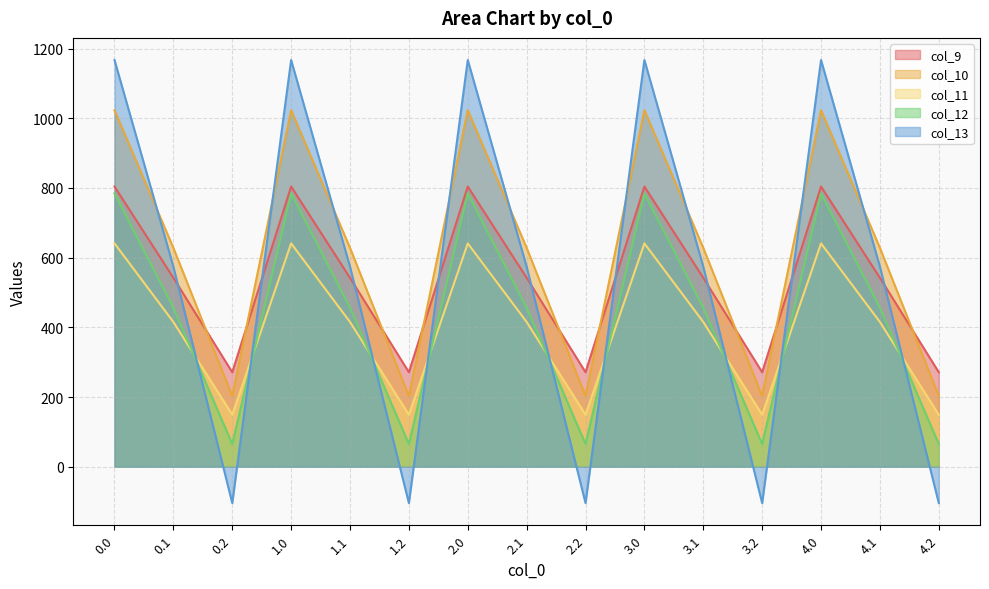

True or false: col_13 and col_12 cross at least once.

True